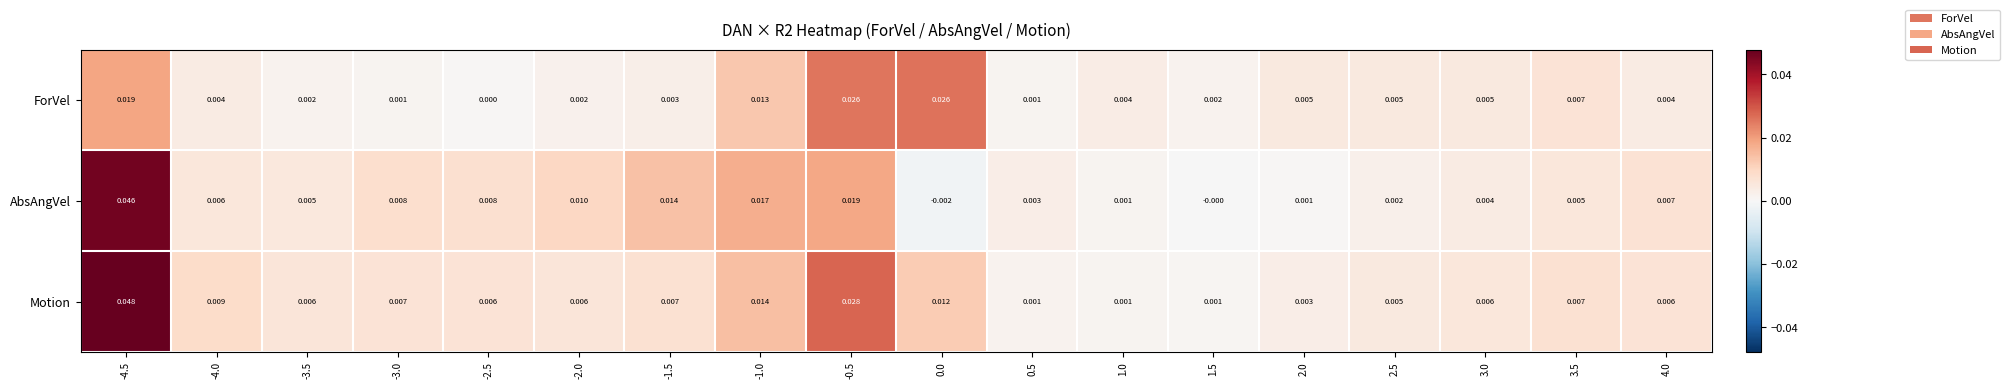

Rank the series by their average value, from highest to lowest.

Motion, AbsAngVel, ForVel